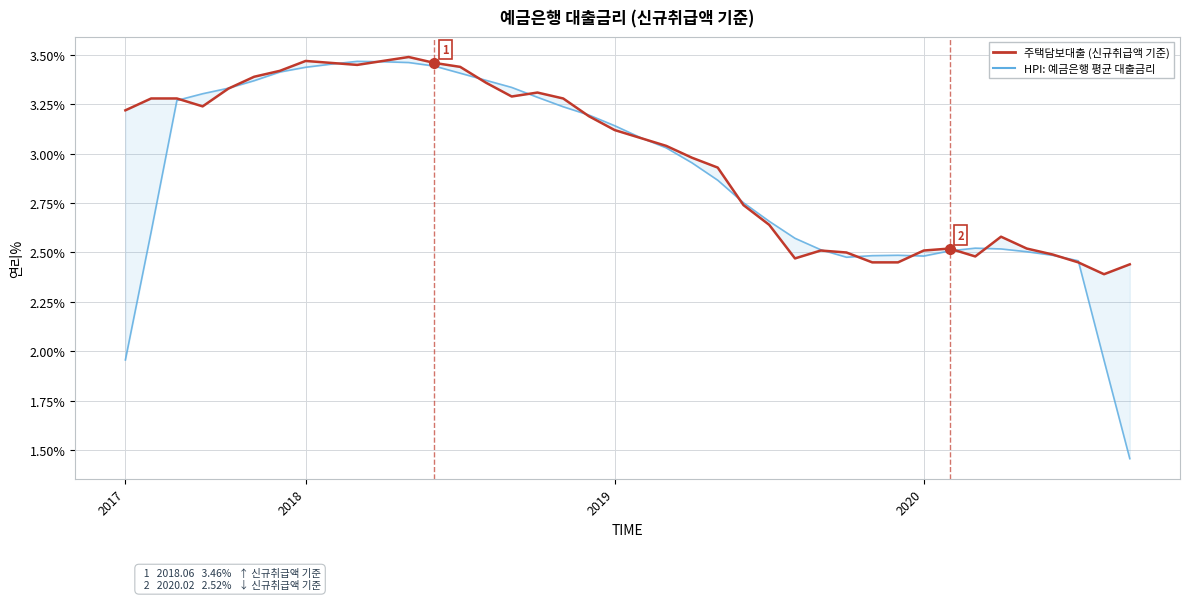

At which category is the sum across all series the highest?

11